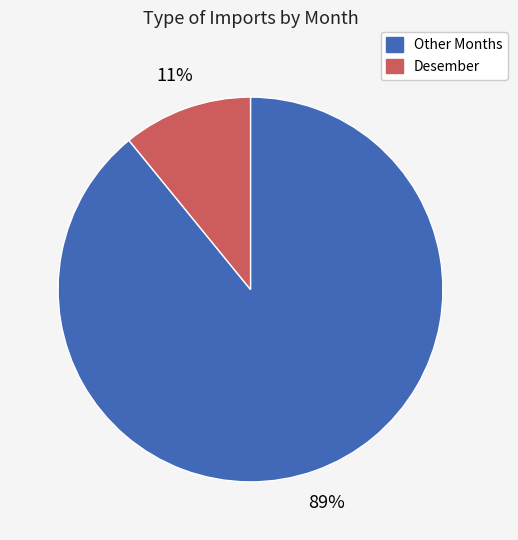

Is there any slice that represents more than half of the pie?

Yes